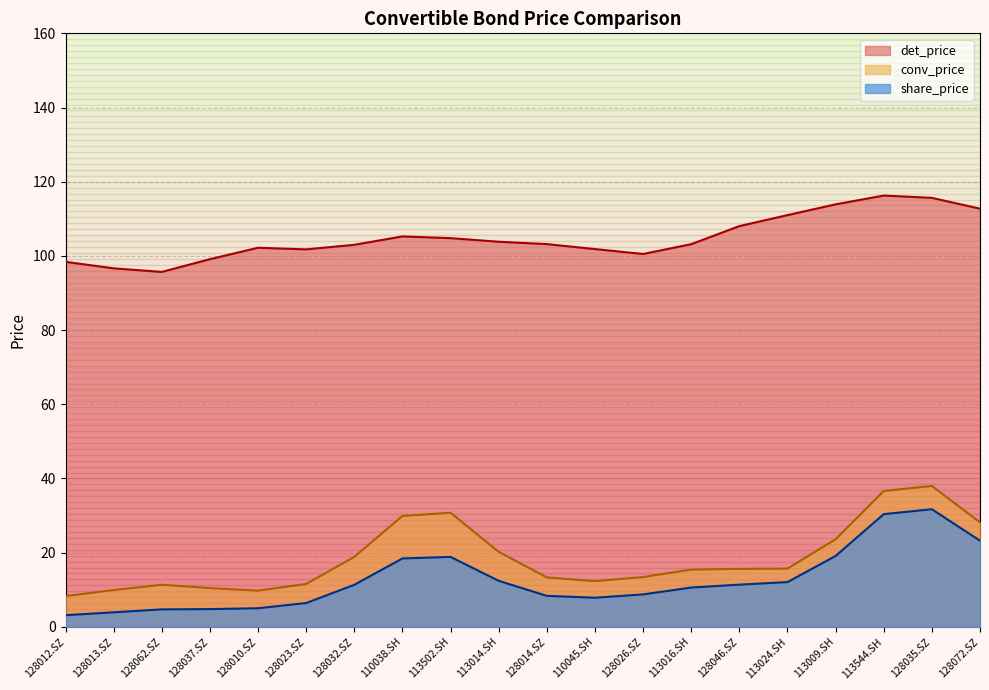

True or false: conv_price and share_price intersect in this chart.

False